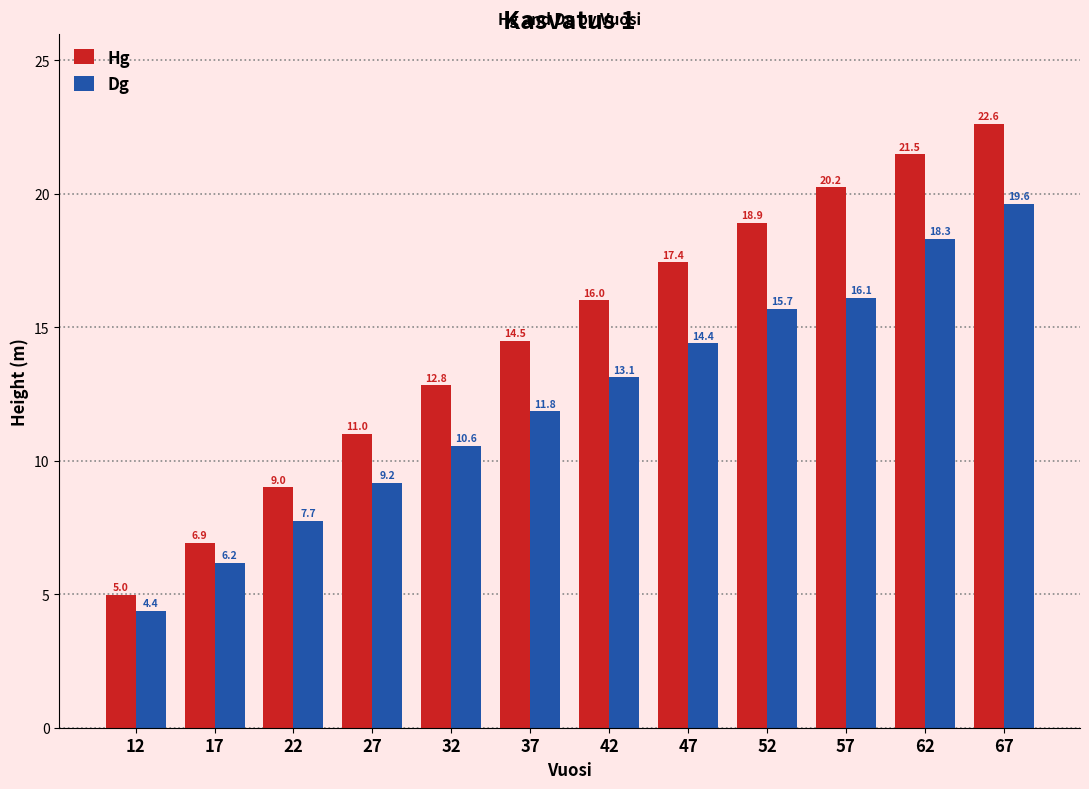

What is the total value across all series at 52?

34.6